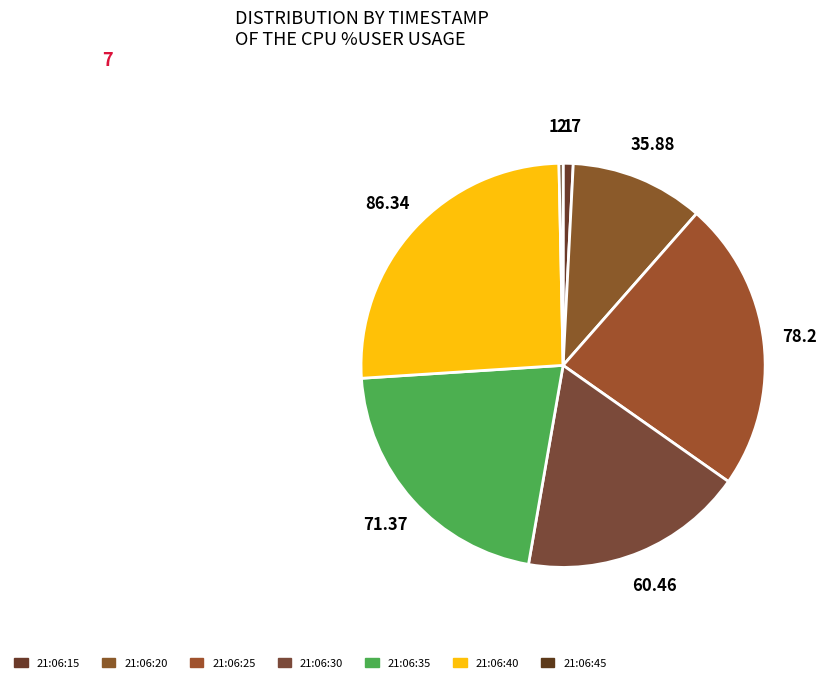

How many segments does this pie chart have?

7